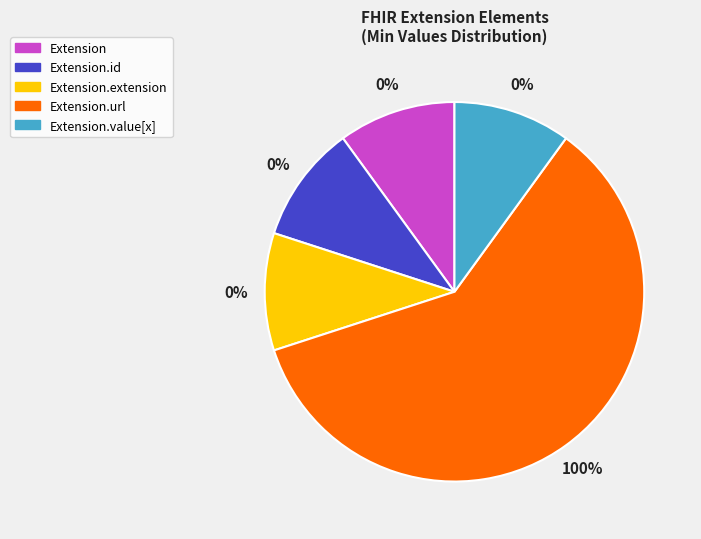

To the nearest percent, what is the combined percentage of Extension.url and Extension?

100%